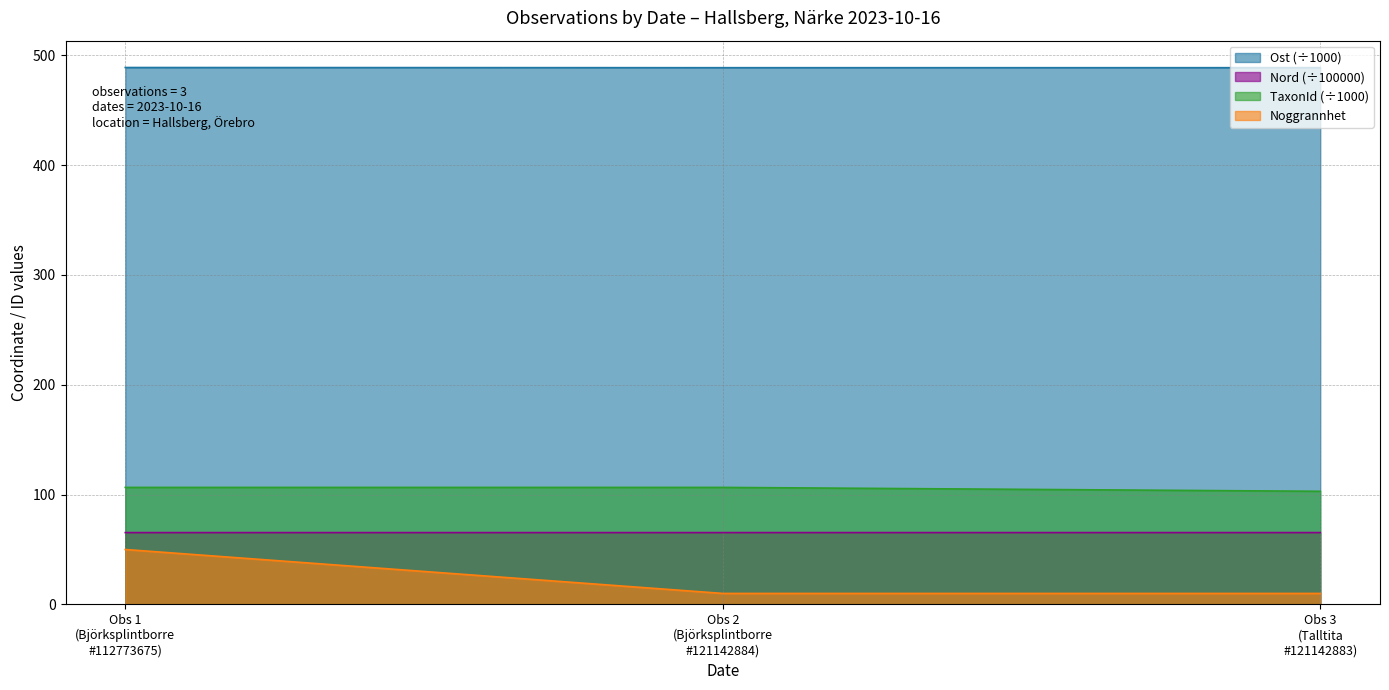

What is the lowest value of the Nord series?

65.4